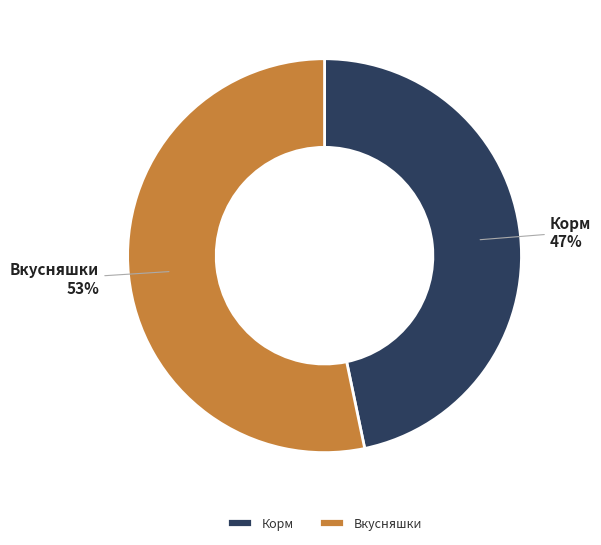

To the nearest percent, what portion does Вкусняшки represent?

53%